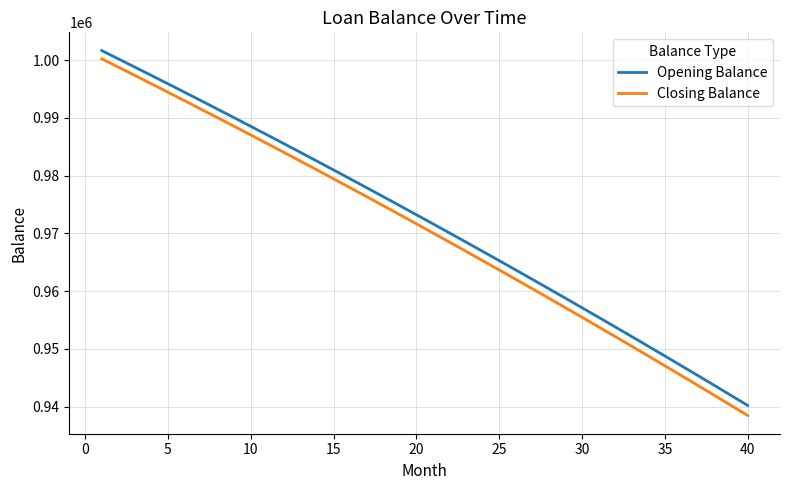

True or false: Opening Balance and Closing Balance cross at least once.

False